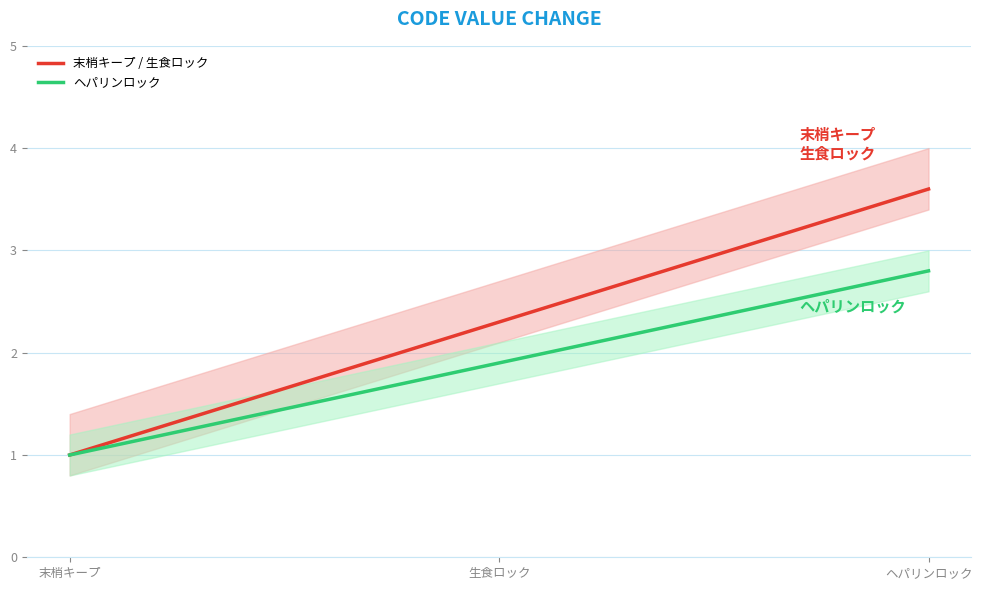

Rank the categories by value from highest to lowest.

ヘパリンロック, 生食ロック, 末梢キープ